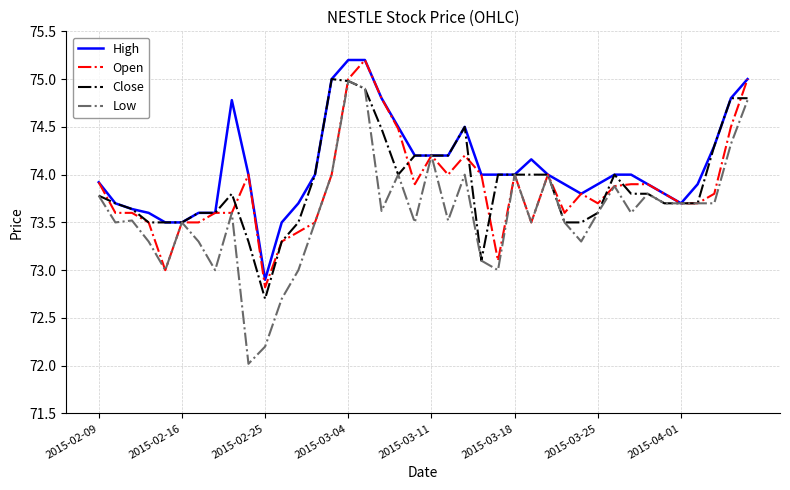

What is the maximum value for Open?

75.2